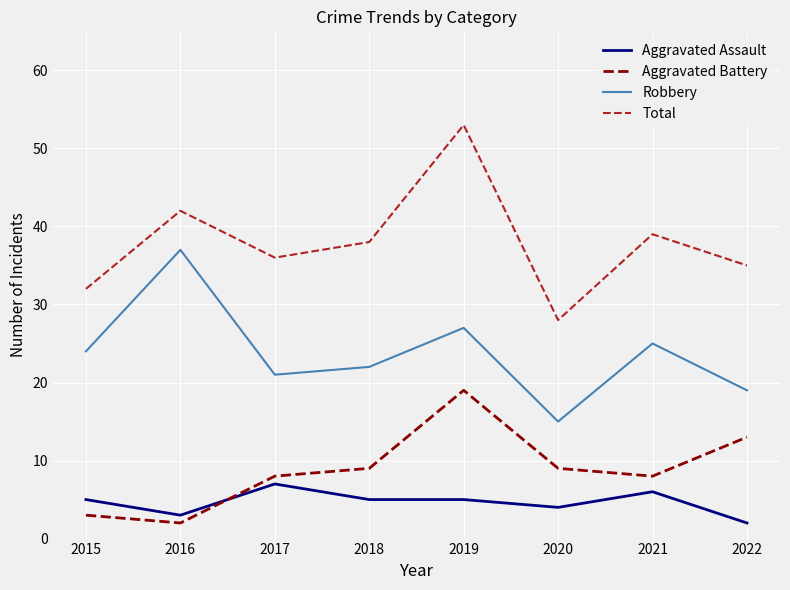

At which category is the sum across all series the highest?

2019